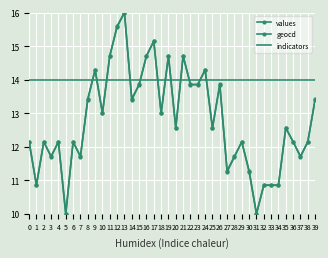

At which category does values reach its first local valley?

1